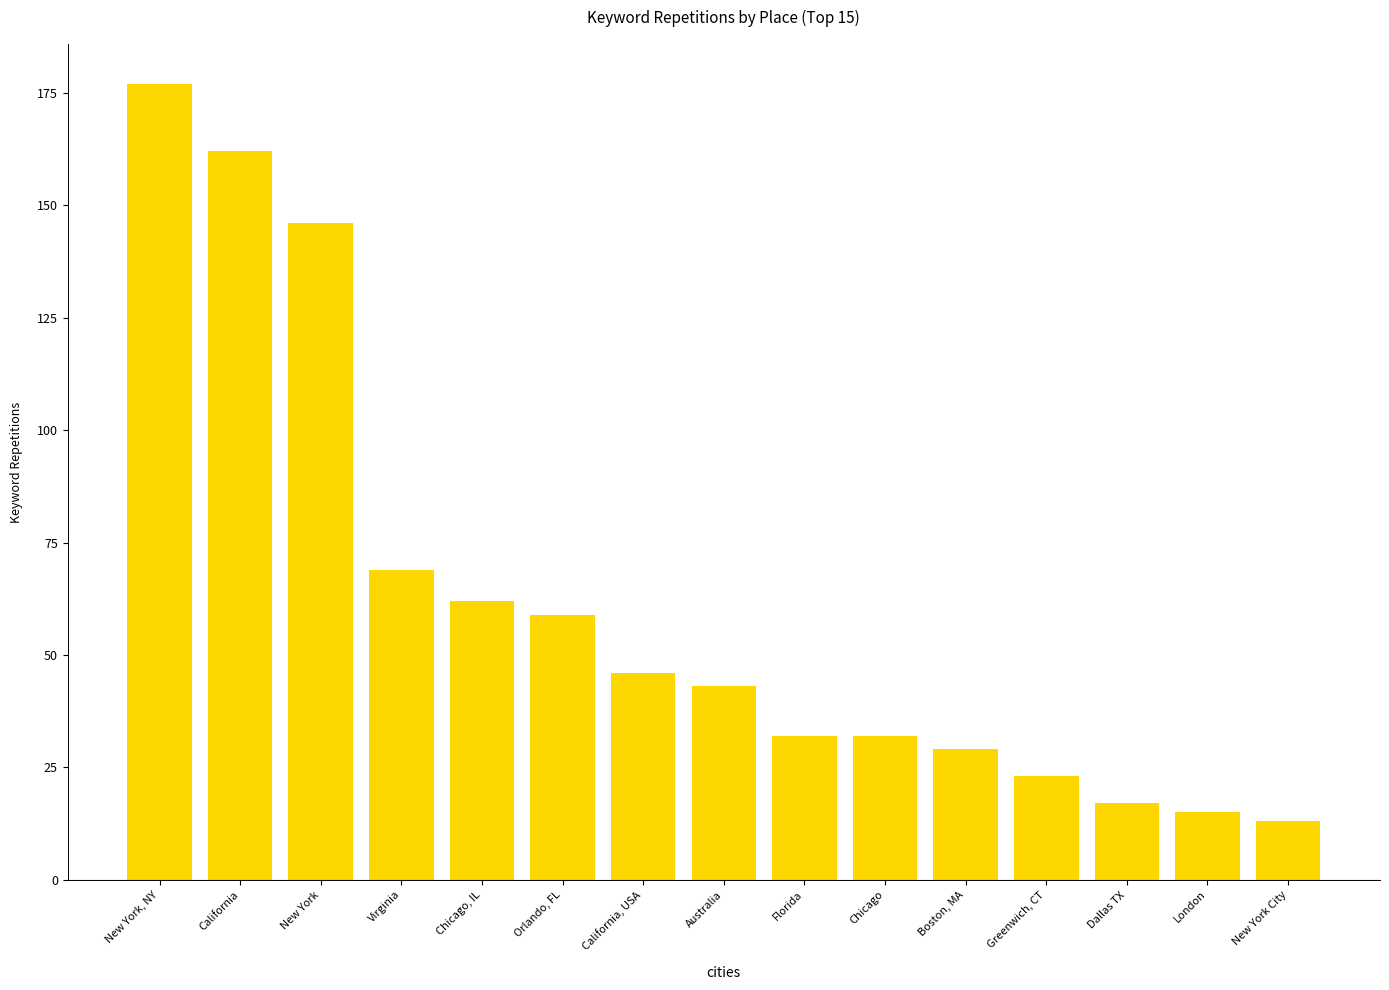

What is the sum of the values at Virginia and Dallas TX?

86